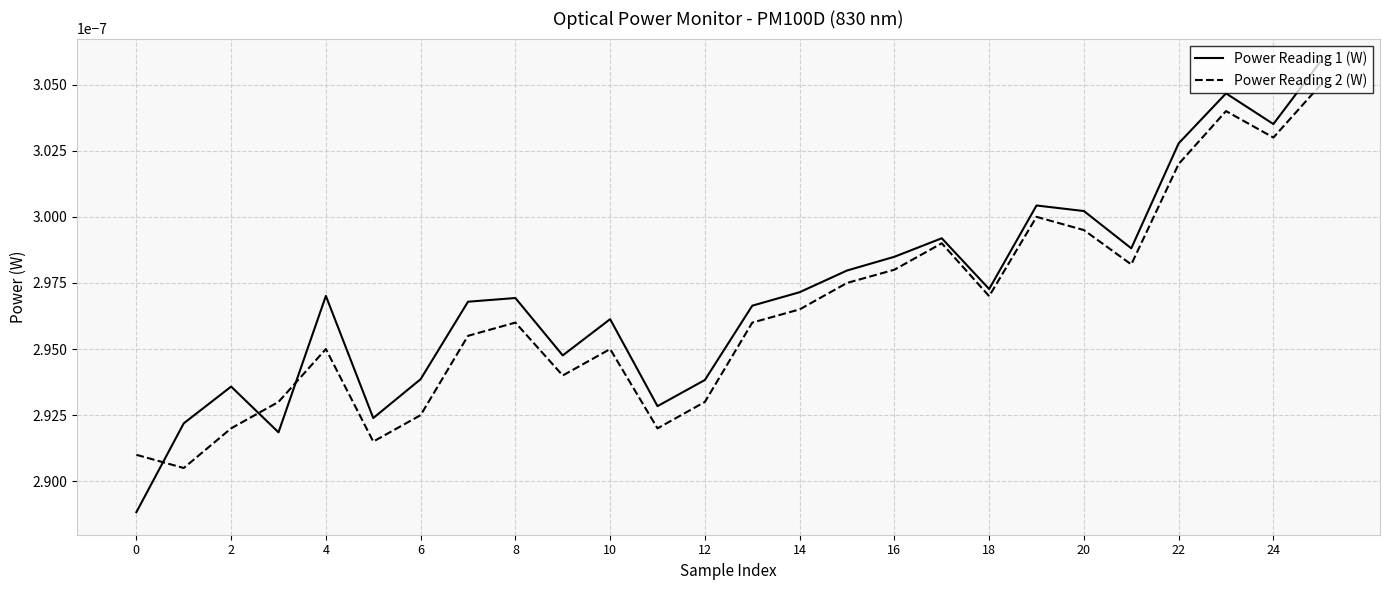

Which series has the widest spread of values?

Power Reading 1 (W)